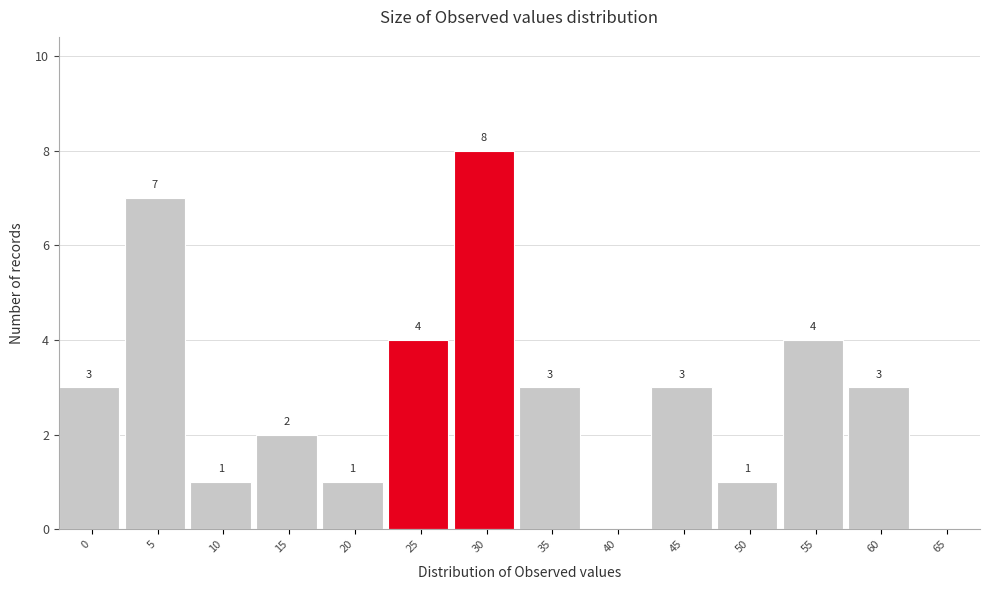

Reading left to right, transcribe all the data shown in this chart.

0=3	5=7	10=1	15=2	20=1	25=4	30=8	35=3	40=0	45=3	50=1	55=4	60=3	65=0